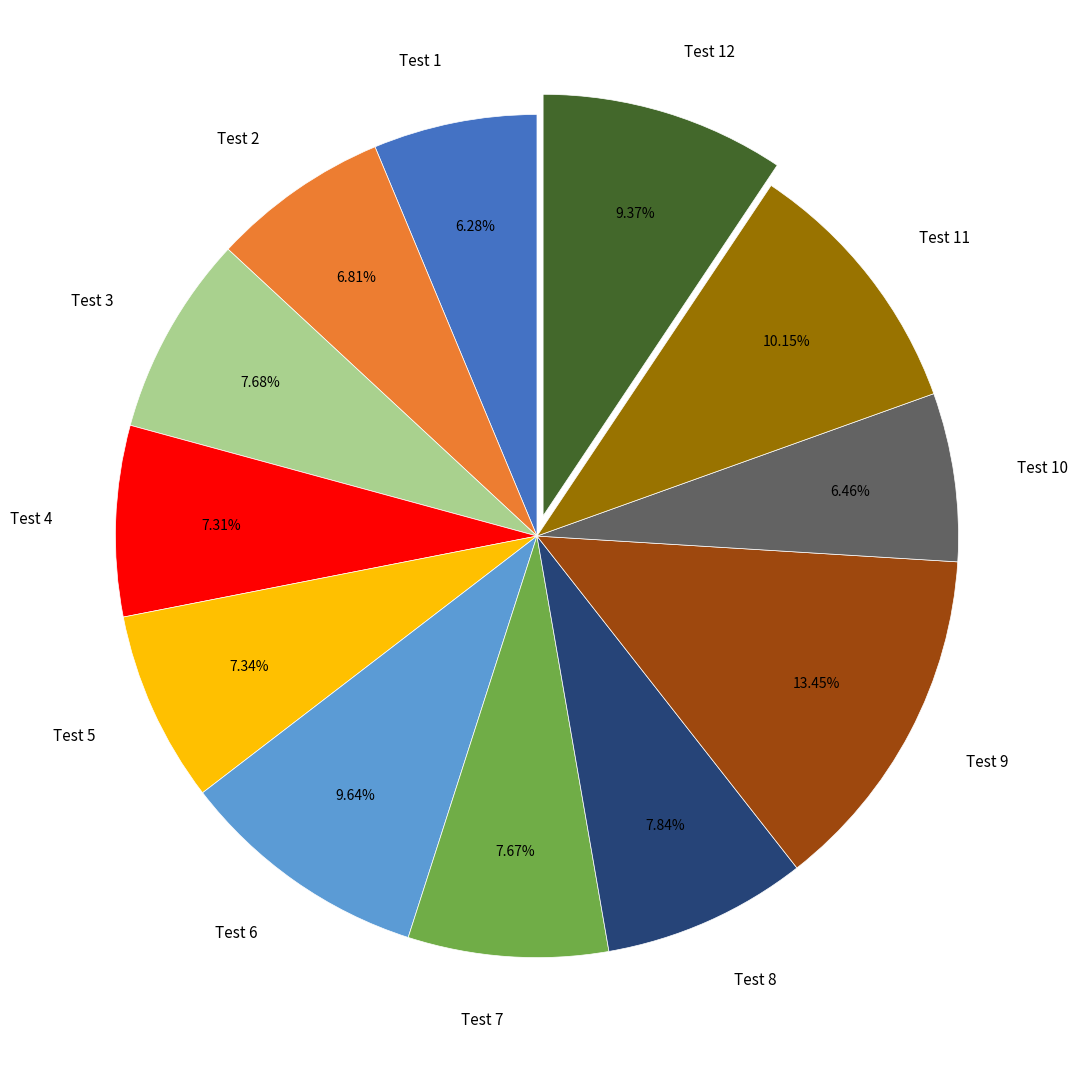

Does any single category account for the majority?

No